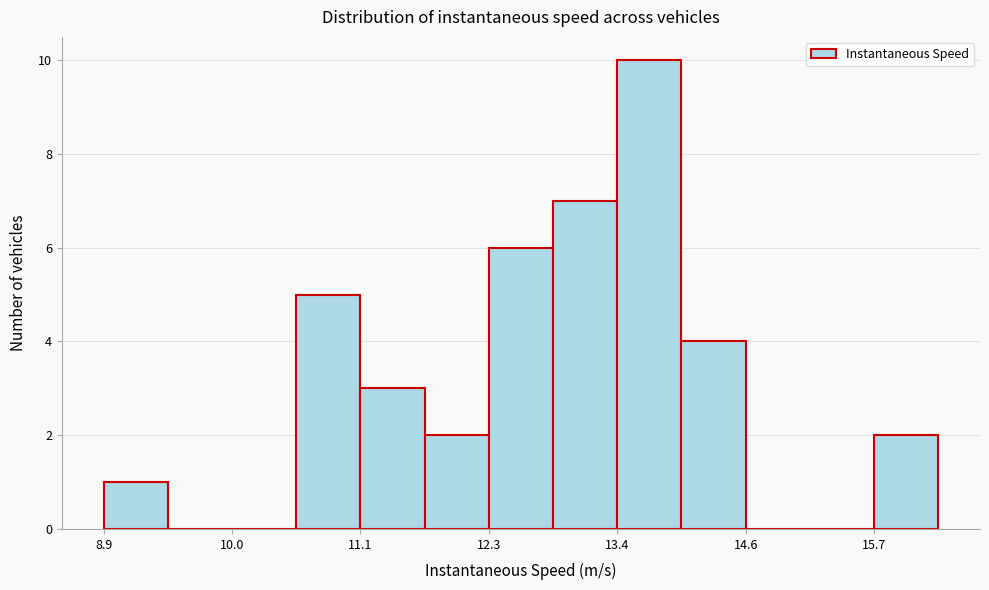

Read against the x-axis, roughly where is the centre of the tallest bar?

13.8